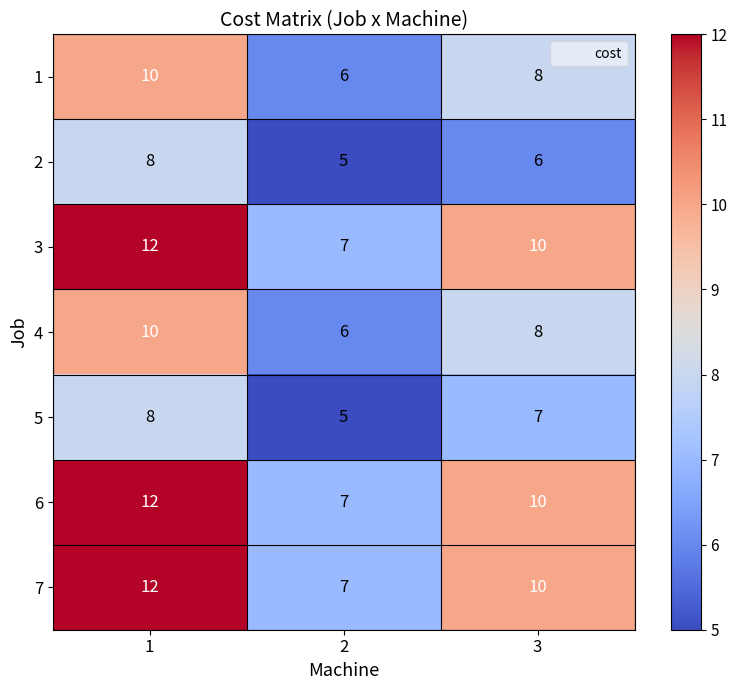

True or false: 7 has a value of 12 at 1.

True